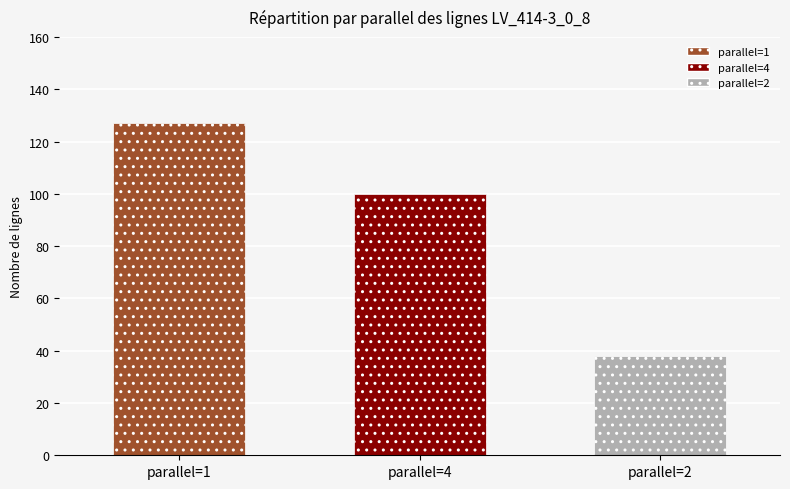

Is it true that the value at parallel=2 is 18?

False